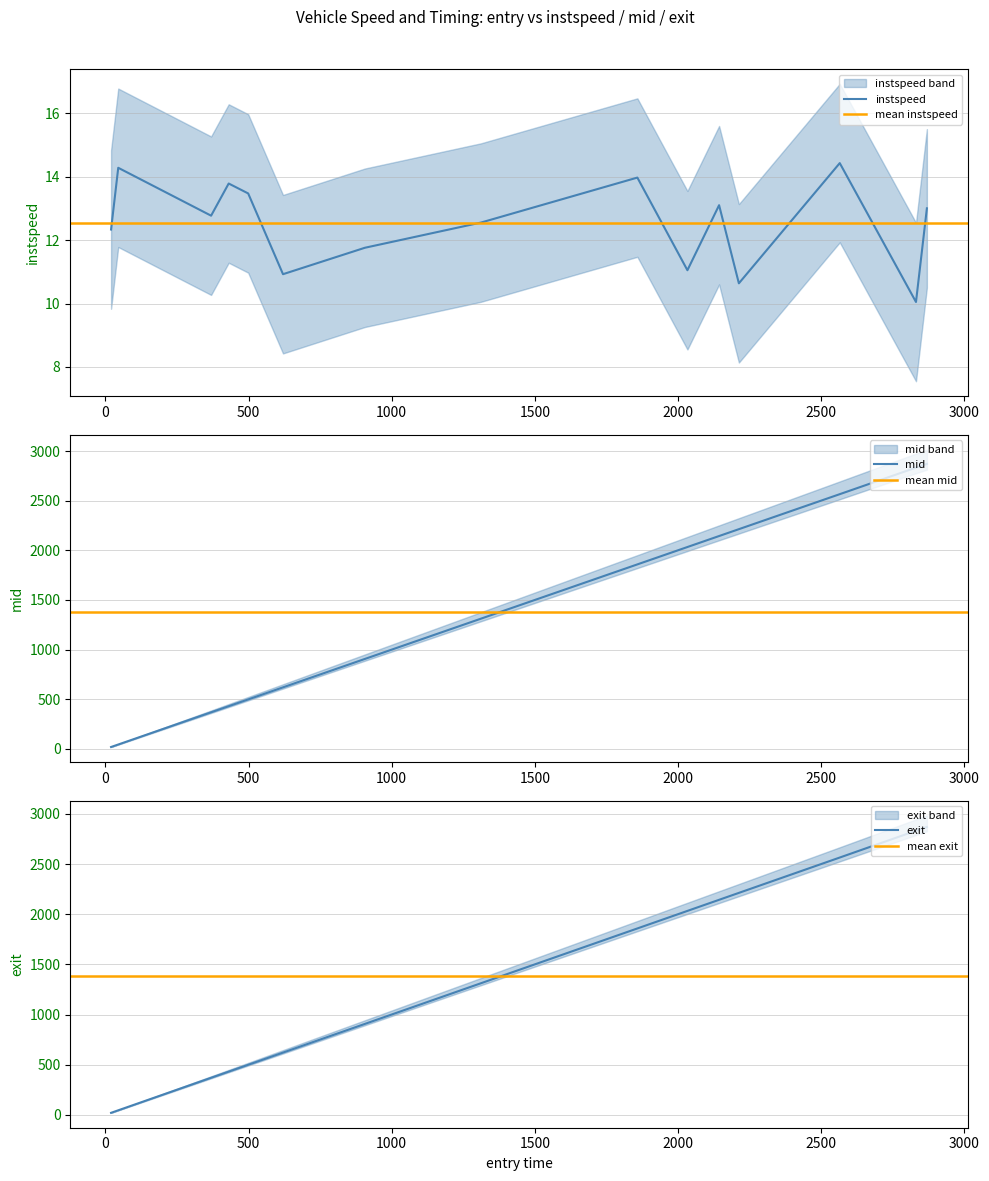

How many lines are shown in the chart?

3